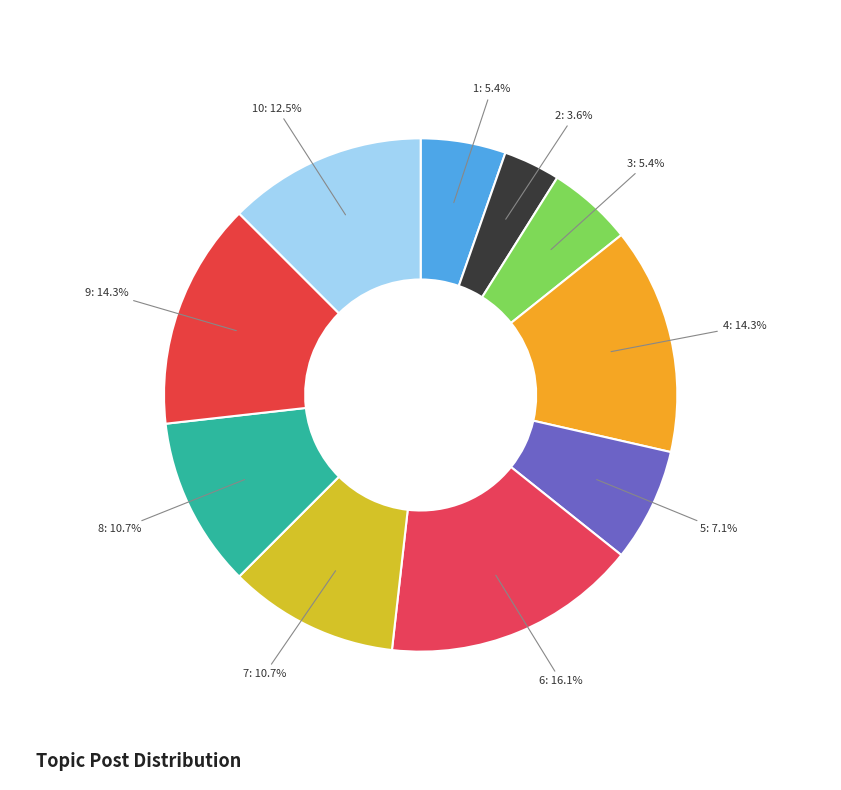

To the nearest percent, what is the difference between the largest and smallest slice percentages?

13%